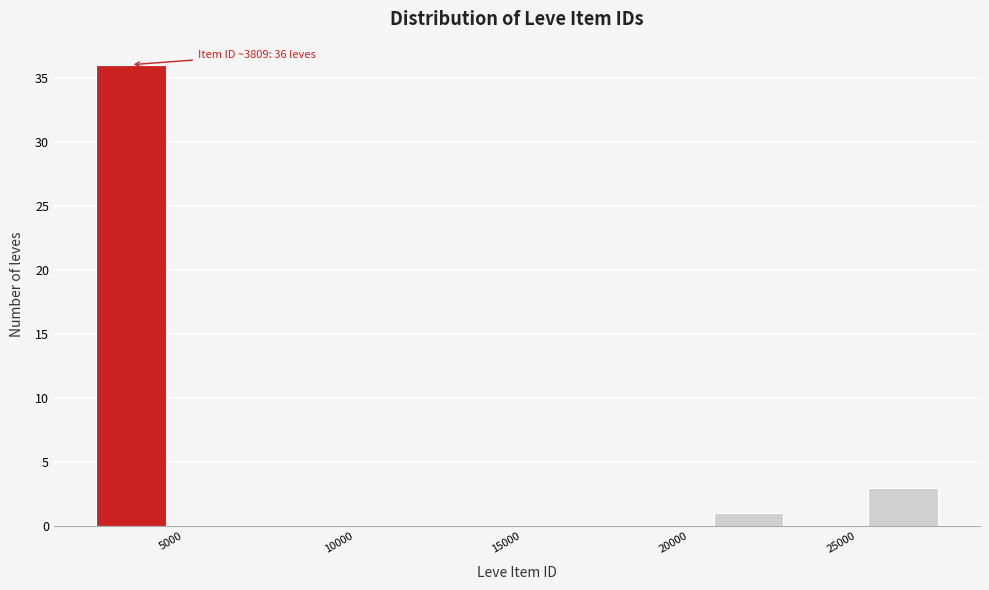

Over which range of the x-axis is the bar tallest?

2500 to 5000